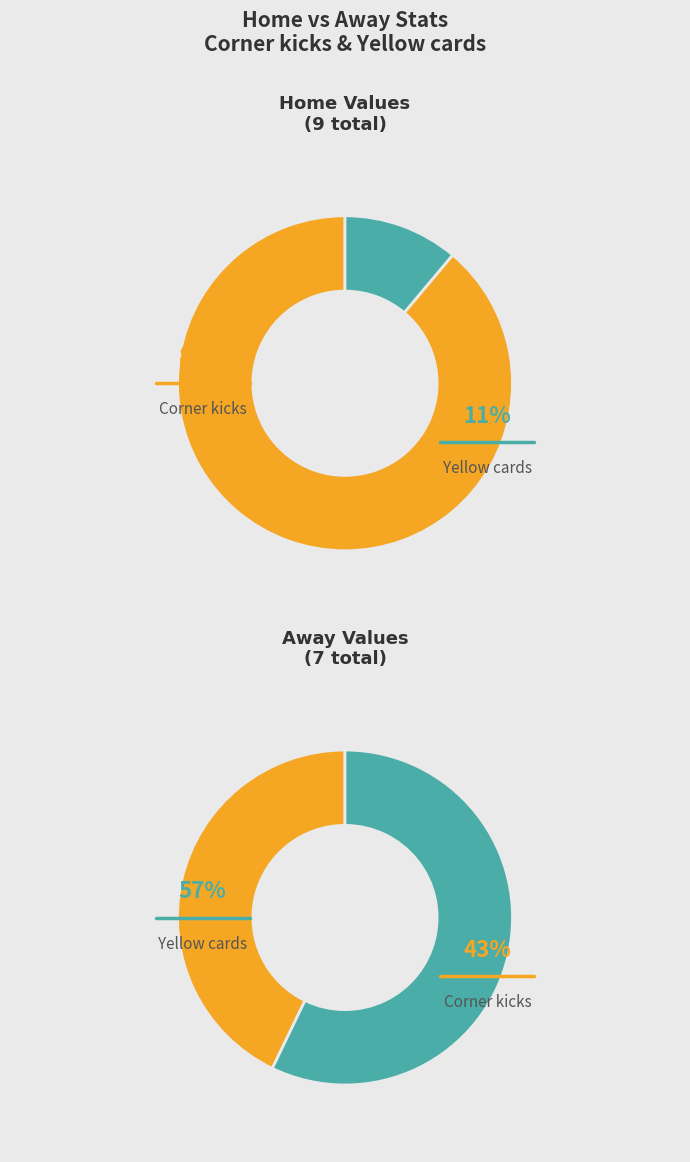

To the nearest percent, what is the average slice percentage?

50%